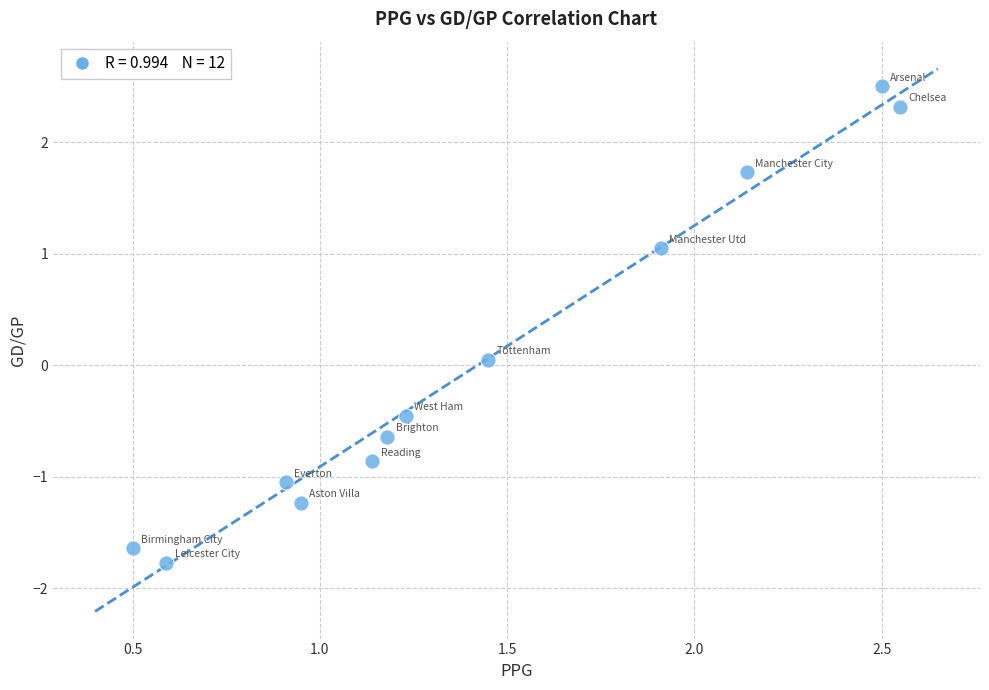

What is the range of X values (max minus min)?

2.0